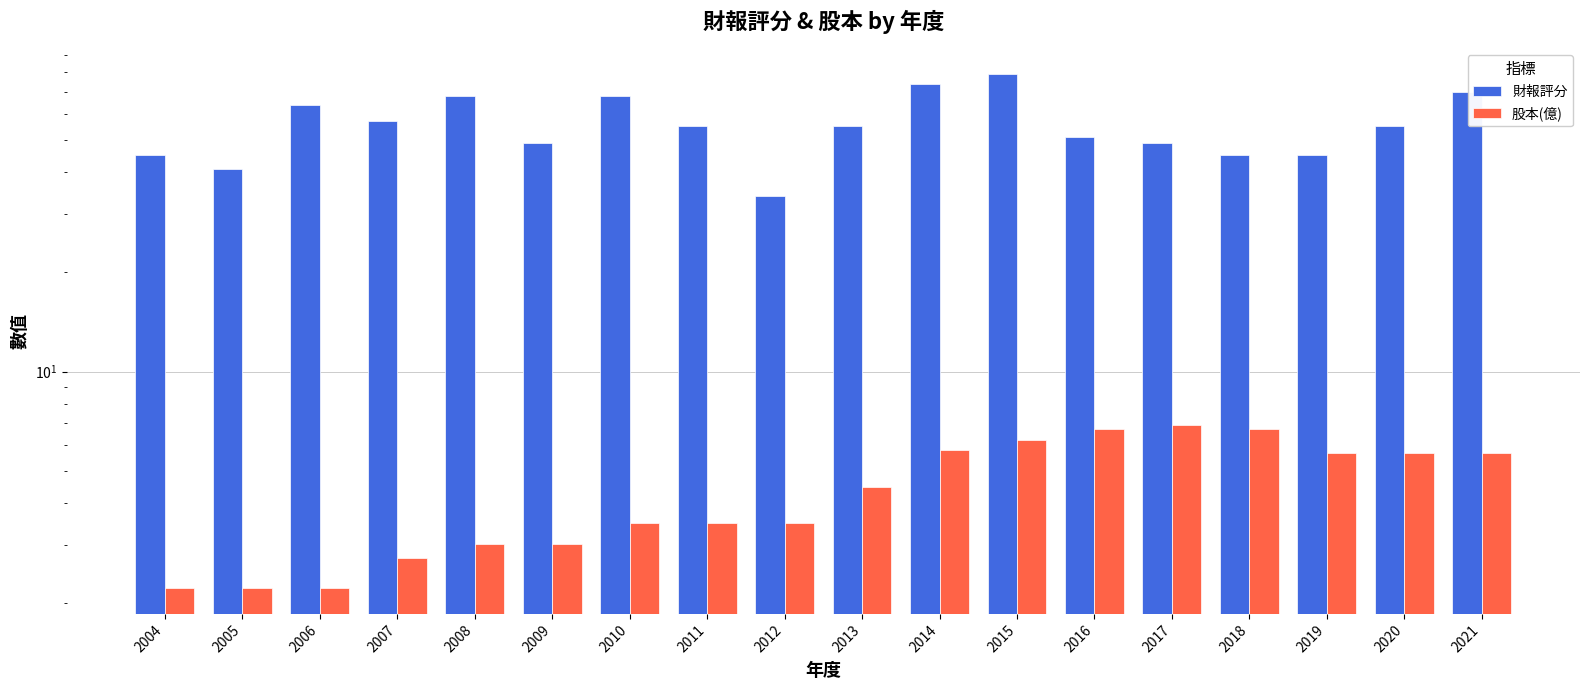

Which series has the largest total across all categories?

財報評分